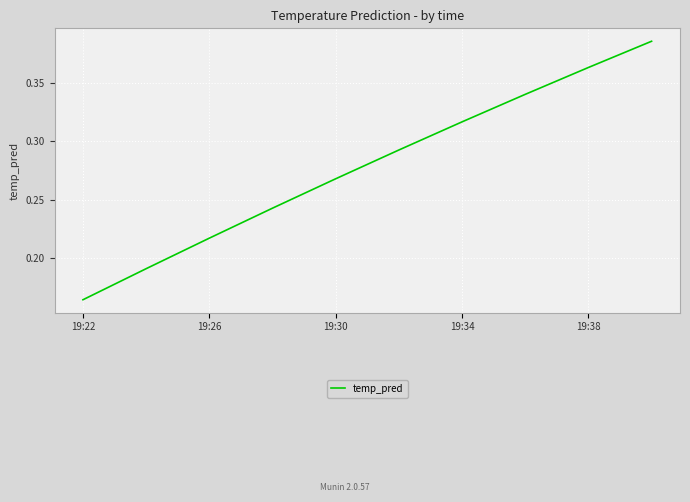

Does the chart have visible grid lines?

Yes